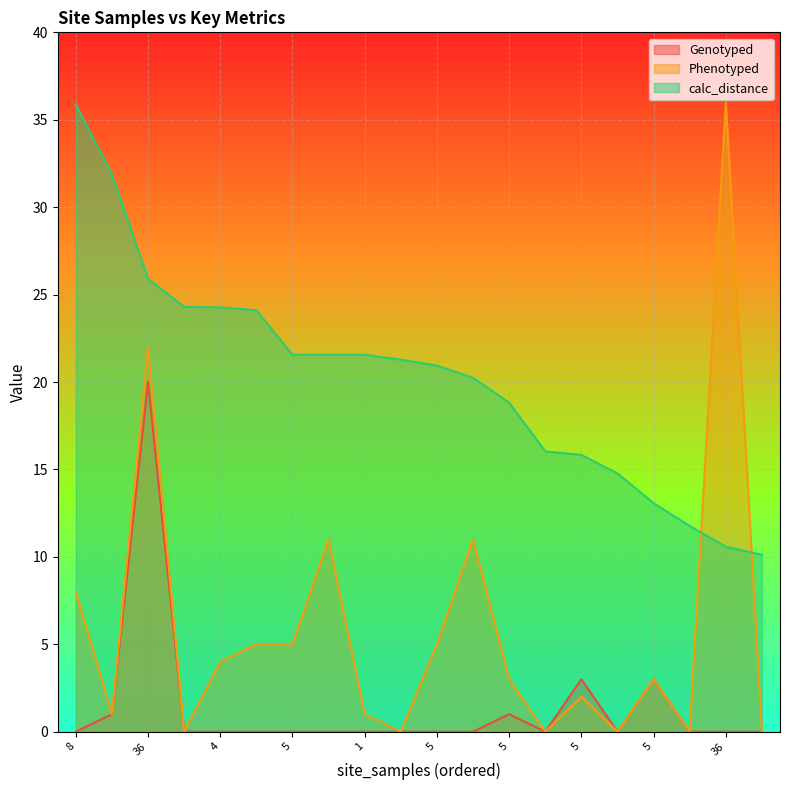

How many lines are shown in the chart?

3